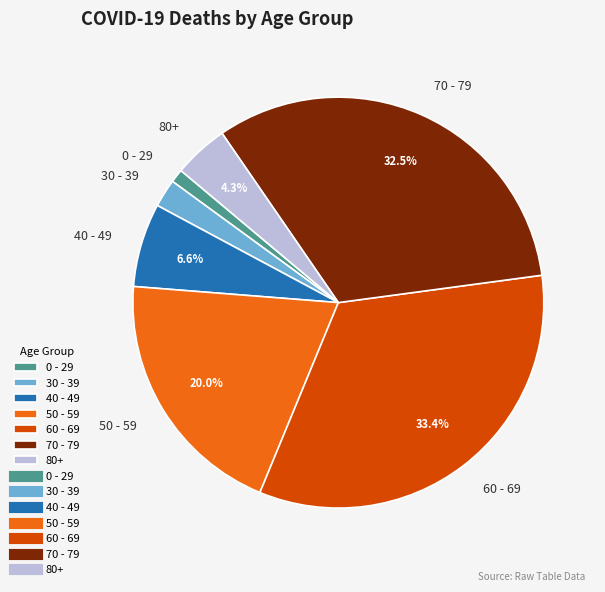

Combined, what portion of the pie is 70 - 79 and 80+?

36.8%